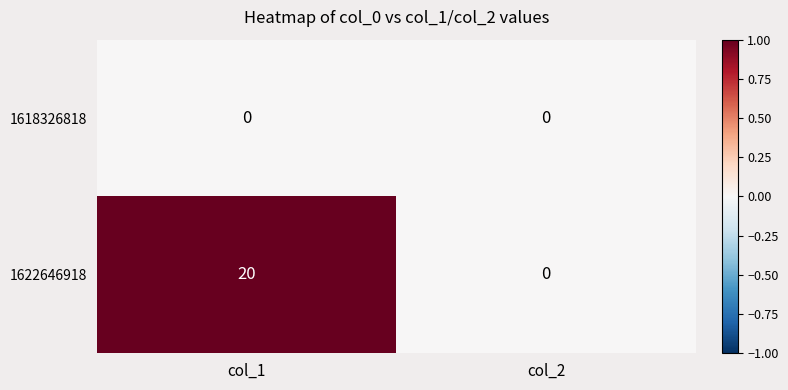

Reading right to left, what are all the values shown in this chart?

1618326818: col_2=0	col_1=0
1622646918: col_2=0	col_1=20